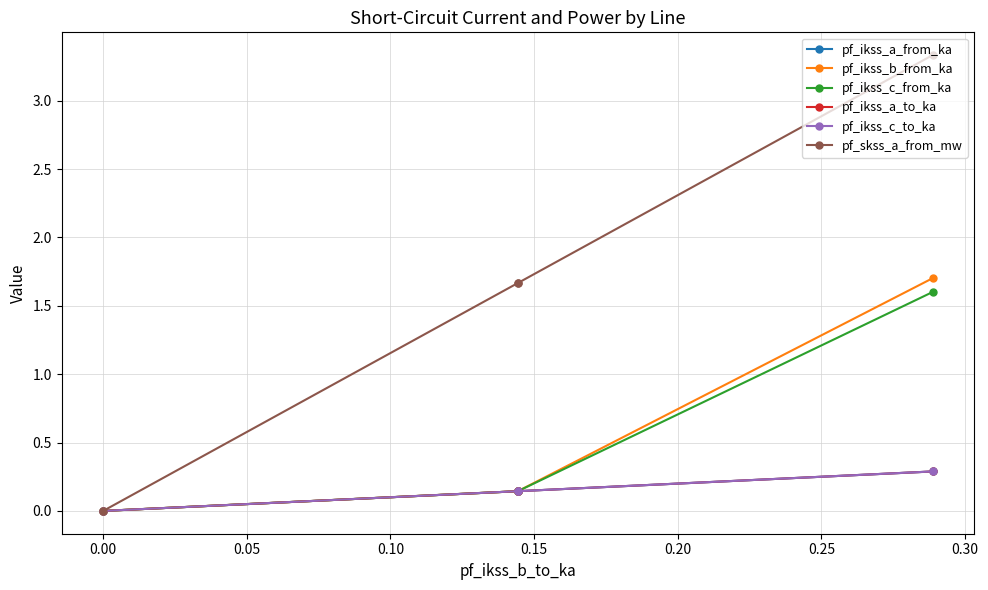

Does the chart have visible grid lines?

Yes